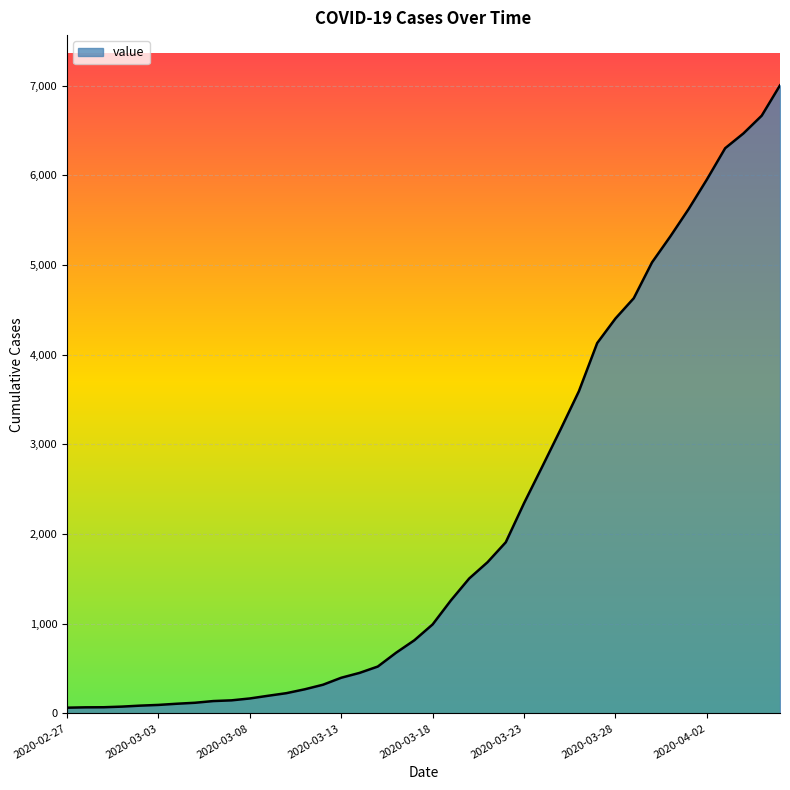

What is the difference between the maximum and minimum values?

6940